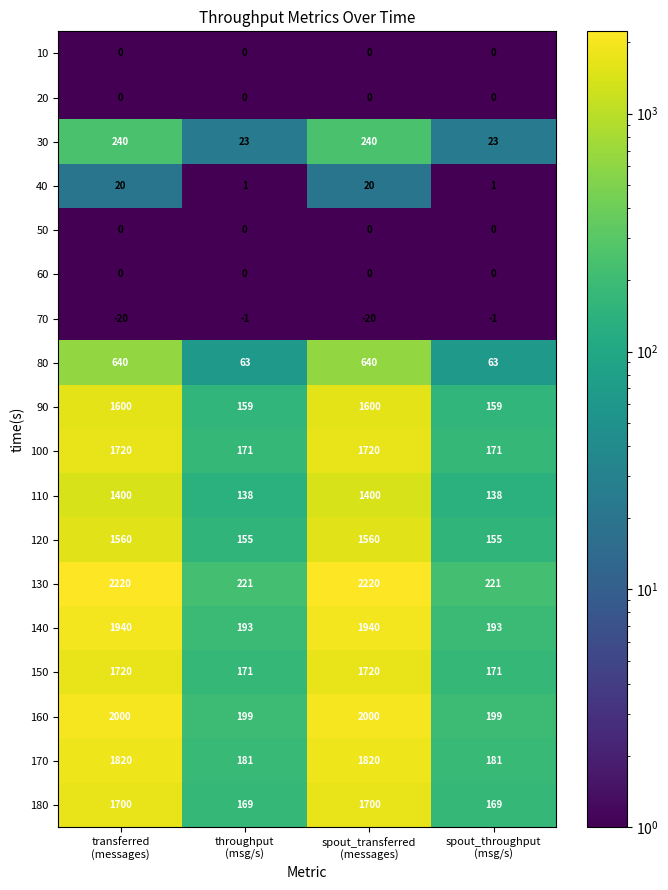

What is the minimum value shown in the chart?

-20